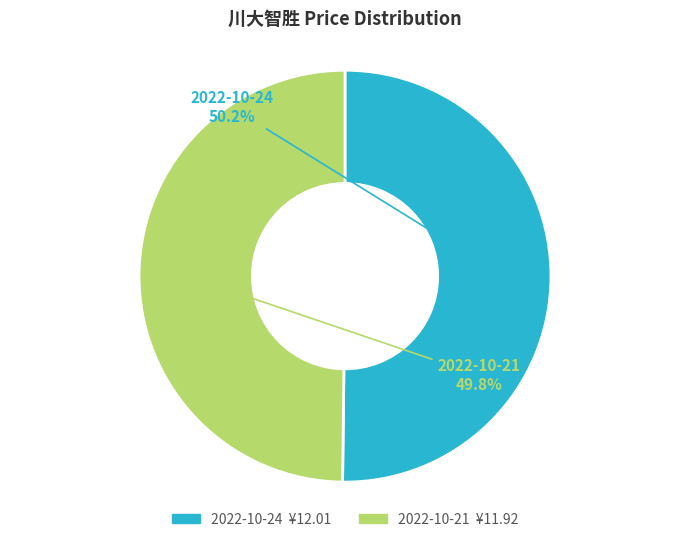

Is there any slice that represents more than half of the pie?

Yes